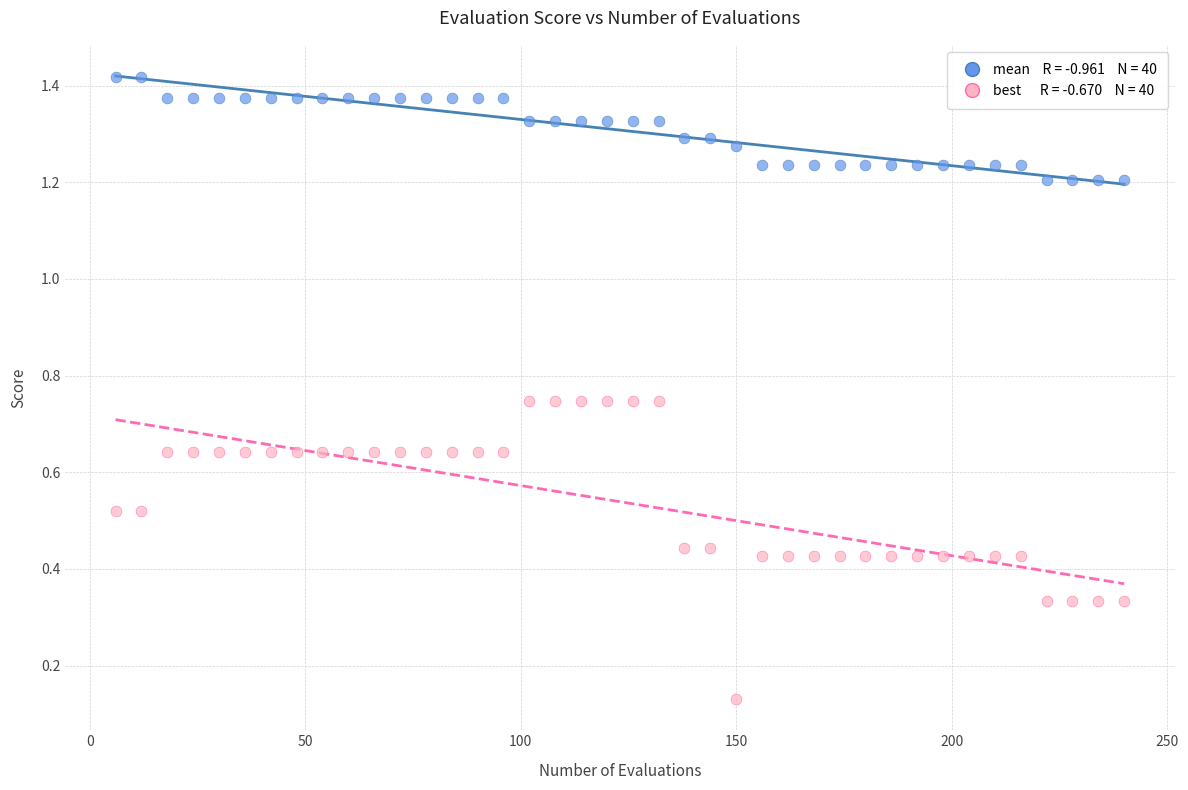

Across all data points, what is the range of X values (max minus min)?

234.0